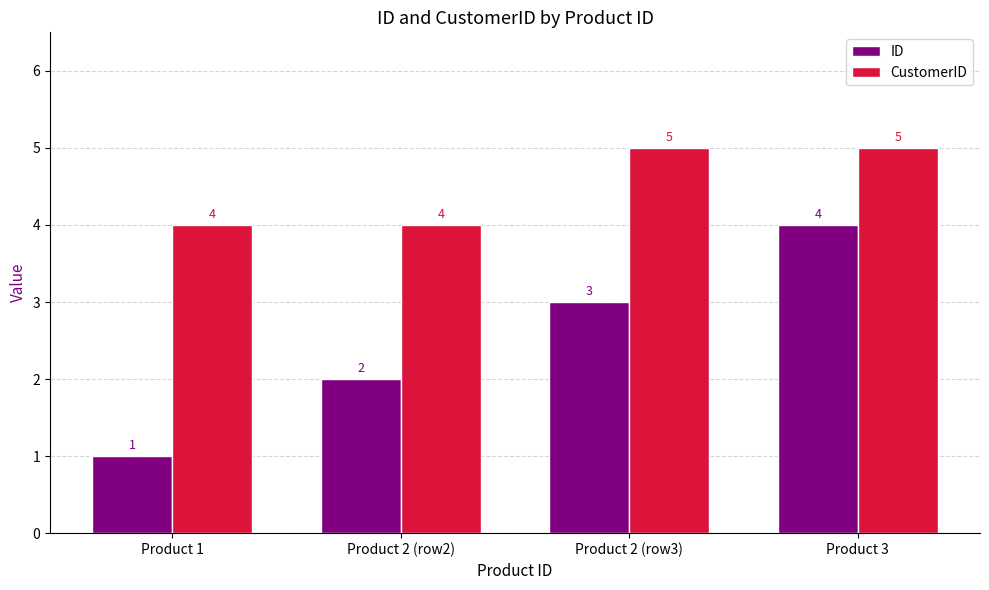

Rank the series at Product 3 from lowest to highest value.

ID, CustomerID